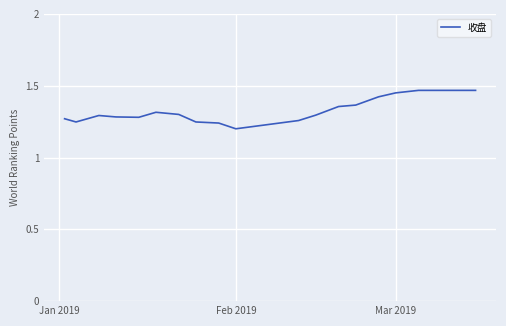

True or false: the data has more than 1 interior local peaks.

True